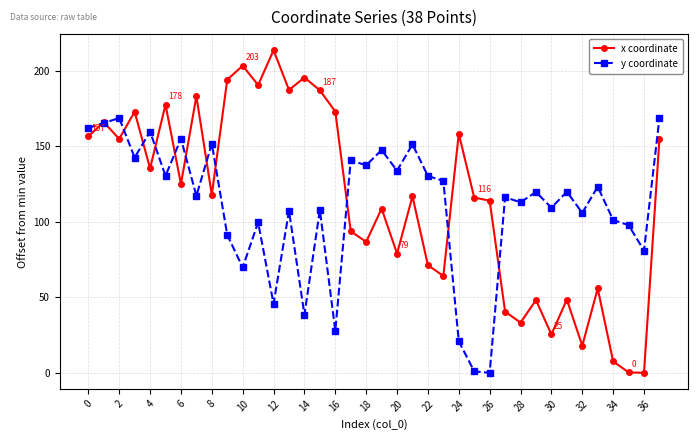

What is the difference between the second highest and minimum values in the x coordinate series?

203.3